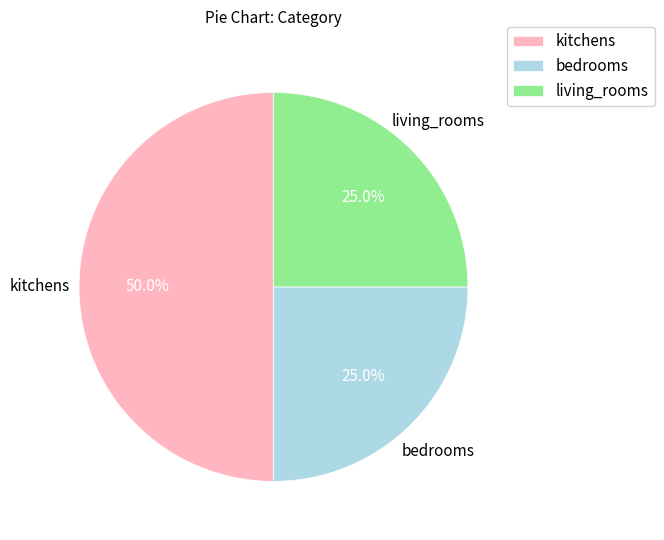

Is it true that kitchens is 59% of the pie?

False